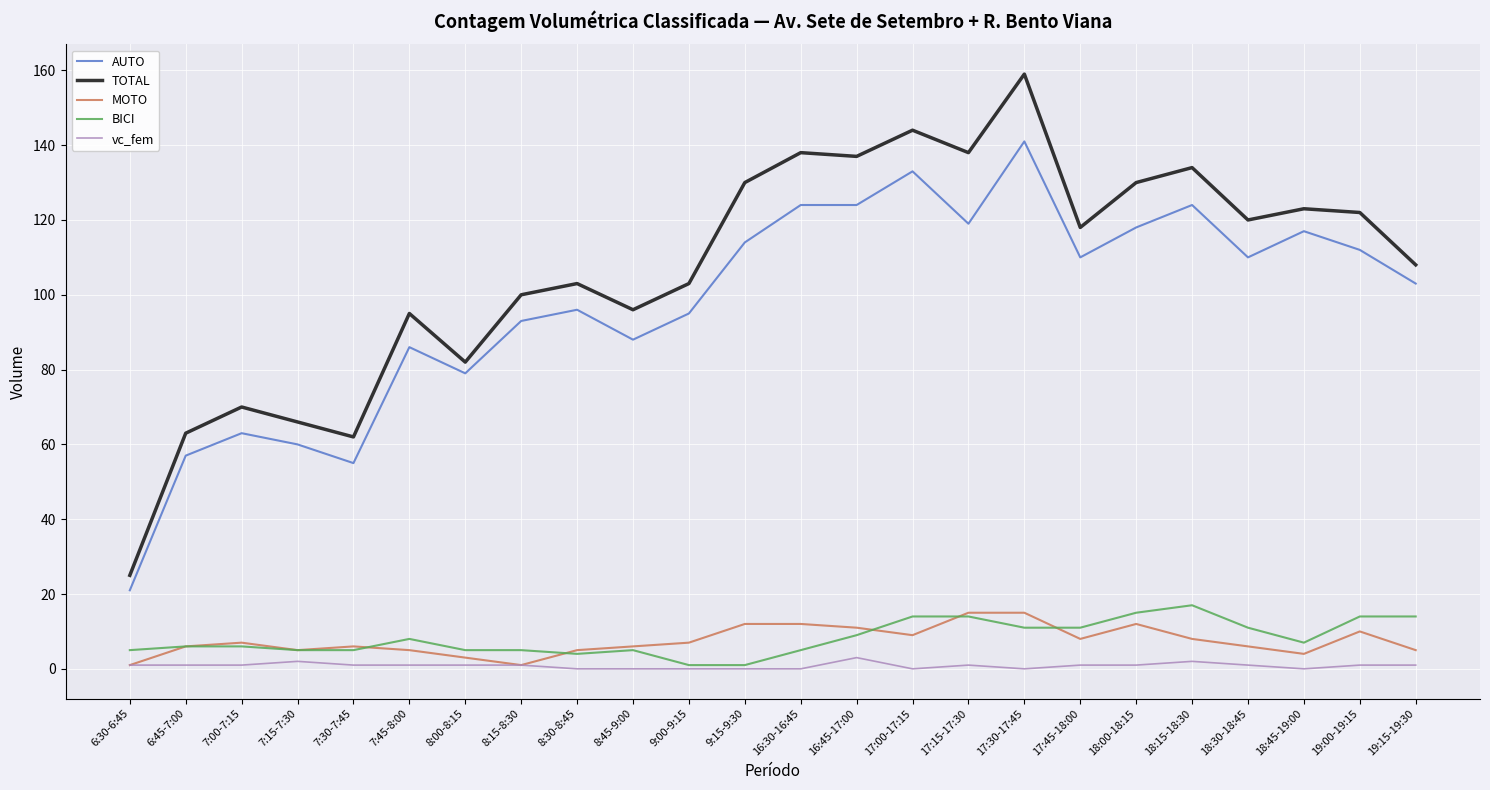

What is the difference between the maximum and minimum values in the TOTAL series?

134